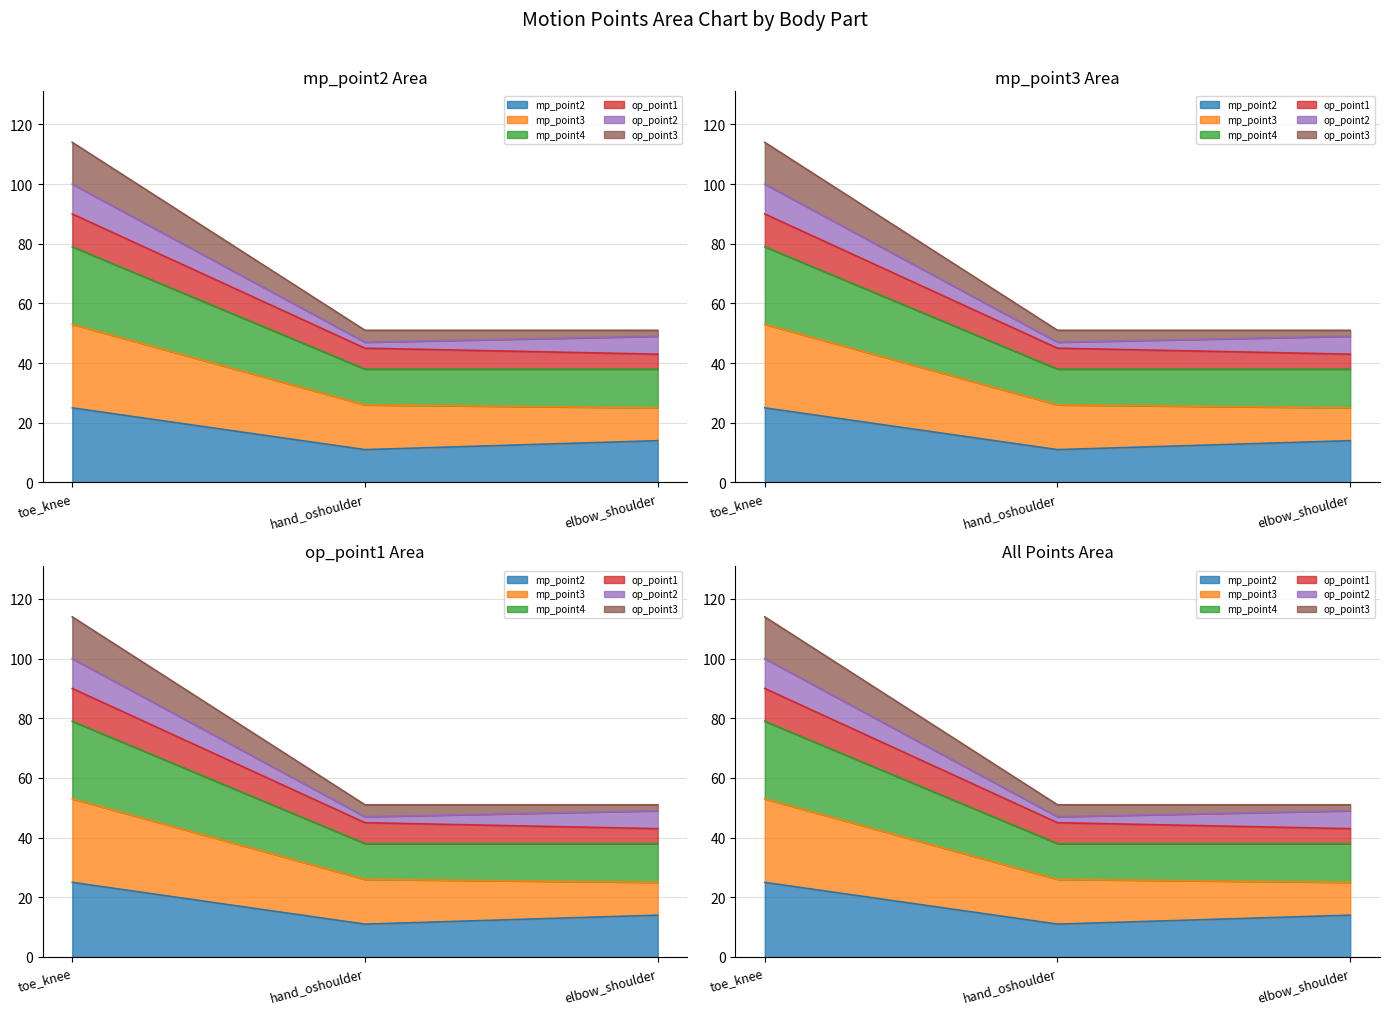

Which series changed the most between toe_knee and hand_oshoulder?

mp_point4